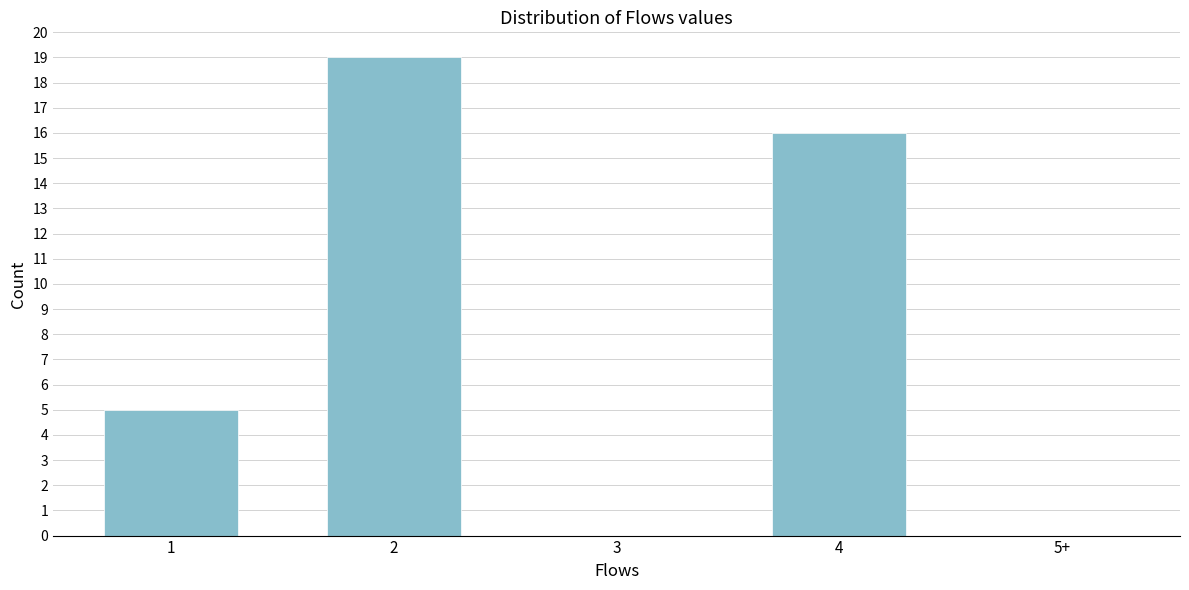

Reading left to right, what are all the values shown in this chart?

1=5	2=19	3=0	4=16	5+=0